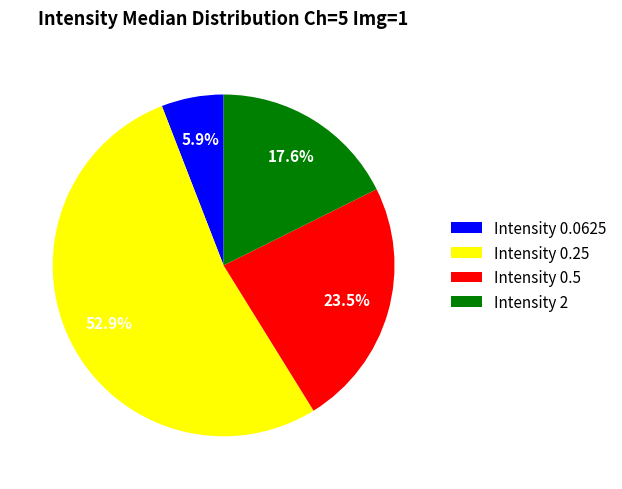

Which slice is the largest?

Intensity 0.25